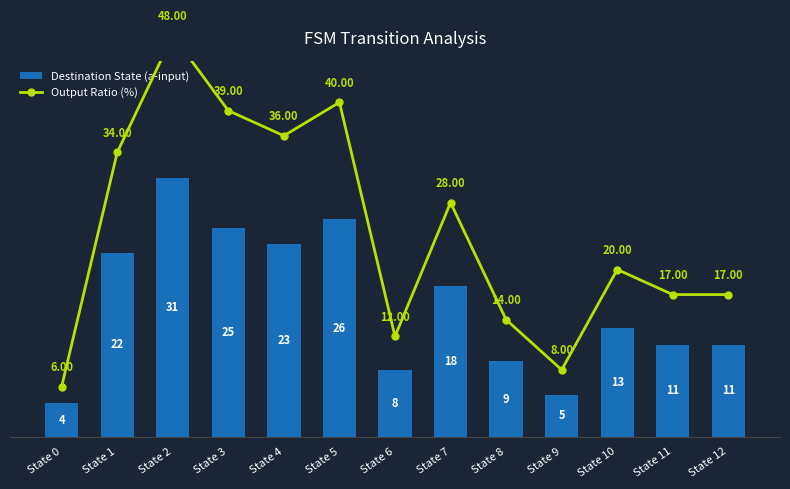

Which series has the widest spread of values?

Output Ratio (%)